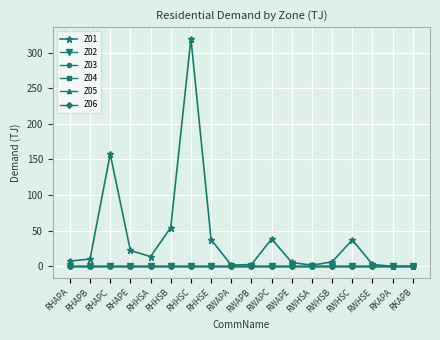

Reading left to right, list all the values displayed in this chart.

Z01: RHAPA=7.4	RHAPB=10.4	RHAPC=157.5	RHAPE=22.3	RHHSA=13.8	RHHSB=54.4	RHHSC=319.6	RHHSE=37.5	RWAPA=1.8	RWAPB=2.5	RWAPC=38.5	RWAPE=5.5	RWHSA=1.6	RWHSB=6.3	RWHSC=37.2	RWHSE=2.6	RKAPA=0.0	RKAPB=0.0
Z02: RHAPA=0.0	RHAPB=0.0	RHAPC=0.0	RHAPE=0.0	RHHSA=0.0	RHHSB=0.0	RHHSC=0.0	RHHSE=0.0	RWAPA=0.0	RWAPB=0.0	RWAPC=0.0	RWAPE=0.0	RWHSA=0.0	RWHSB=0.0	RWHSC=0.0	RWHSE=0.0	RKAPA=0.0	RKAPB=0.0
Z03: RHAPA=0.0	RHAPB=0.0	RHAPC=0.0	RHAPE=0.0	RHHSA=0.0	RHHSB=0.0	RHHSC=0.0	RHHSE=0.0	RWAPA=0.0	RWAPB=0.0	RWAPC=0.0	RWAPE=0.0	RWHSA=0.0	RWHSB=0.0	RWHSC=0.0	RWHSE=0.0	RKAPA=0.0	RKAPB=0.0
Z04: RHAPA=0.0	RHAPB=0.0	RHAPC=0.0	RHAPE=0.0	RHHSA=0.0	RHHSB=0.0	RHHSC=0.0	RHHSE=0.0	RWAPA=0.0	RWAPB=0.0	RWAPC=0.0	RWAPE=0.0	RWHSA=0.0	RWHSB=0.0	RWHSC=0.0	RWHSE=0.0	RKAPA=0.0	RKAPB=0.0
Z05: RHAPA=0.0	RHAPB=0.0	RHAPC=0.0	RHAPE=0.0	RHHSA=0.0	RHHSB=0.0	RHHSC=0.0	RHHSE=0.0	RWAPA=0.0	RWAPB=0.0	RWAPC=0.0	RWAPE=0.0	RWHSA=0.0	RWHSB=0.0	RWHSC=0.0	RWHSE=0.0	RKAPA=0.0	RKAPB=0.0
Z06: RHAPA=0.0	RHAPB=0.0	RHAPC=0.0	RHAPE=0.0	RHHSA=0.0	RHHSB=0.0	RHHSC=0.0	RHHSE=0.0	RWAPA=0.0	RWAPB=0.0	RWAPC=0.0	RWAPE=0.0	RWHSA=0.0	RWHSB=0.0	RWHSC=0.0	RWHSE=0.0	RKAPA=0.0	RKAPB=0.0